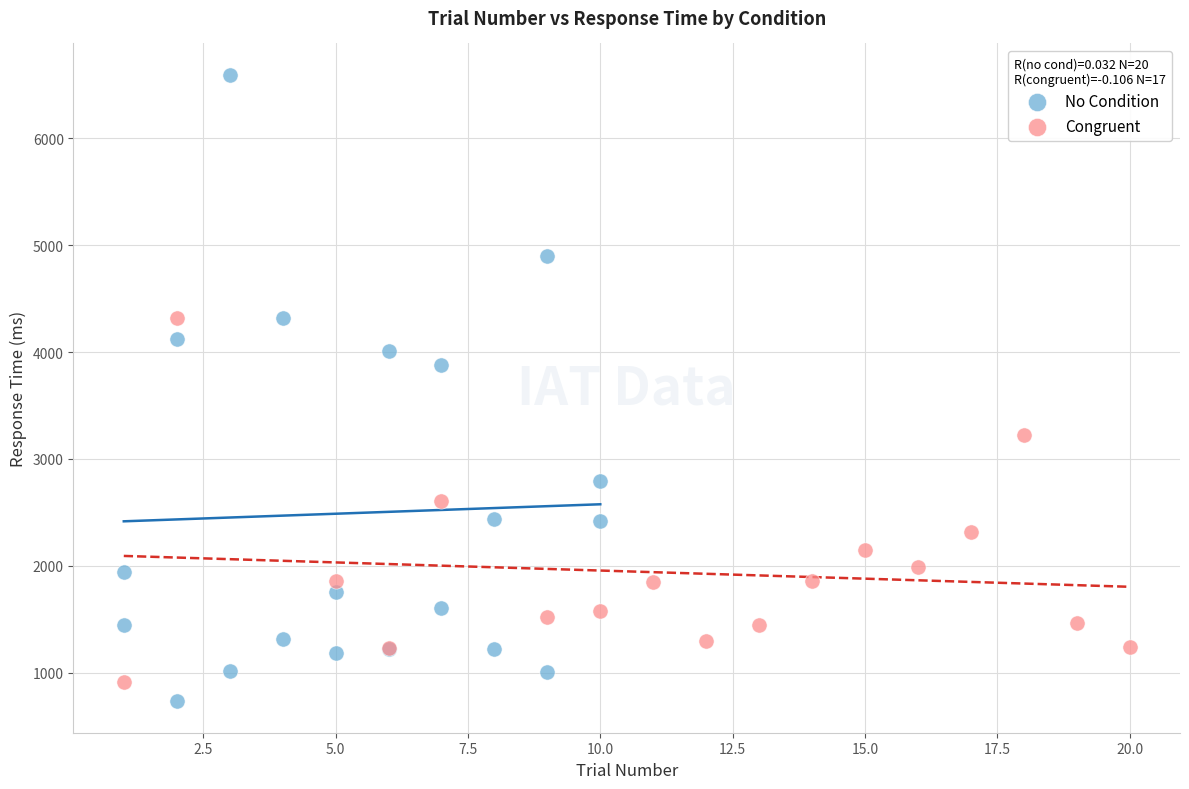

Which series has the widest spread of Y values?

No Condition